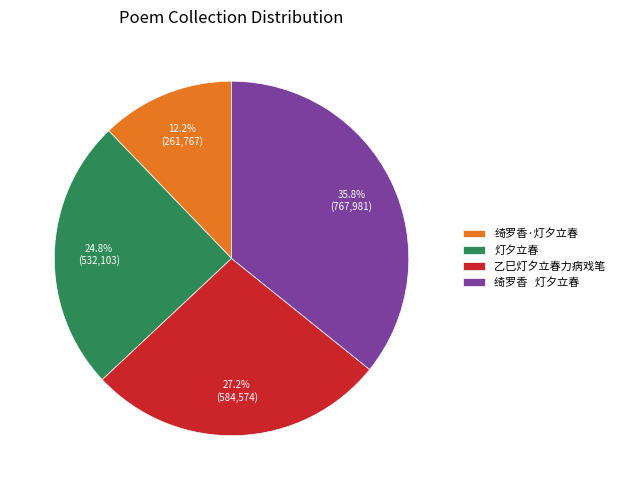

How many slices are in this pie chart?

4